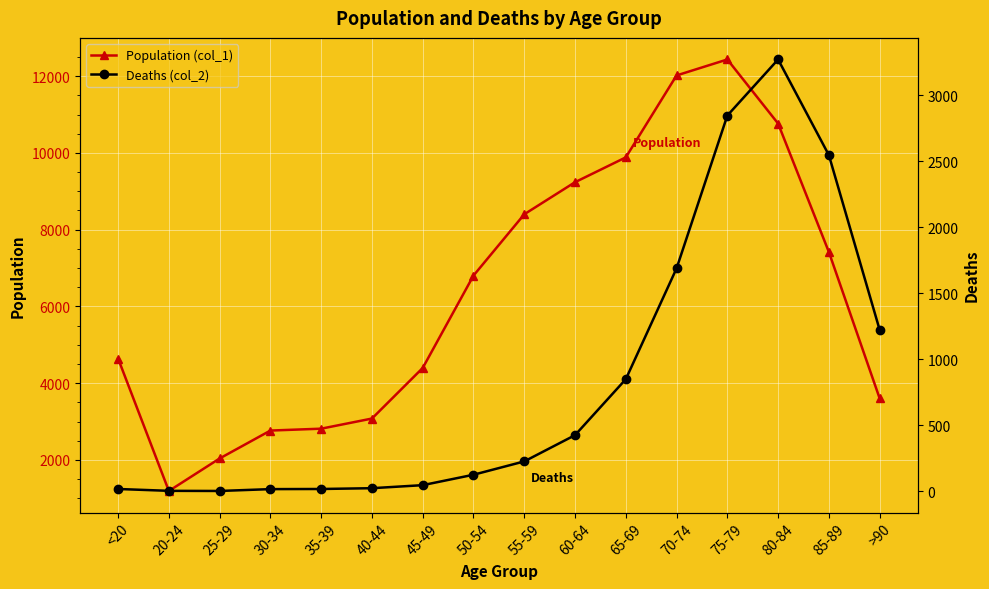

How many lines are shown in the chart?

2